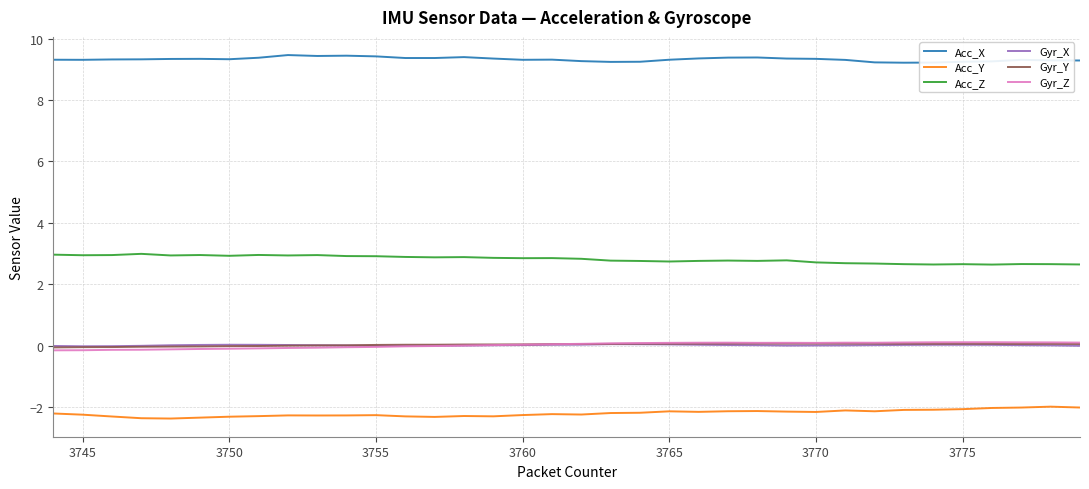

How many categories are shown in the chart?

36